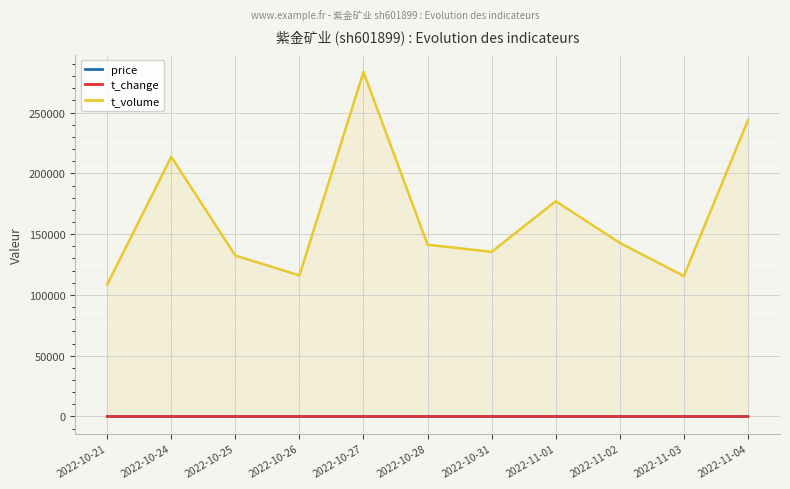

True or false: price and t_volume cross at least once.

False